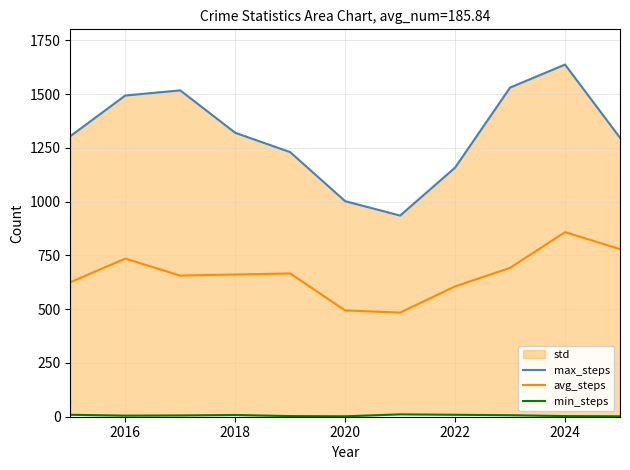

Count the min_steps values in the range 3 to 9.

8